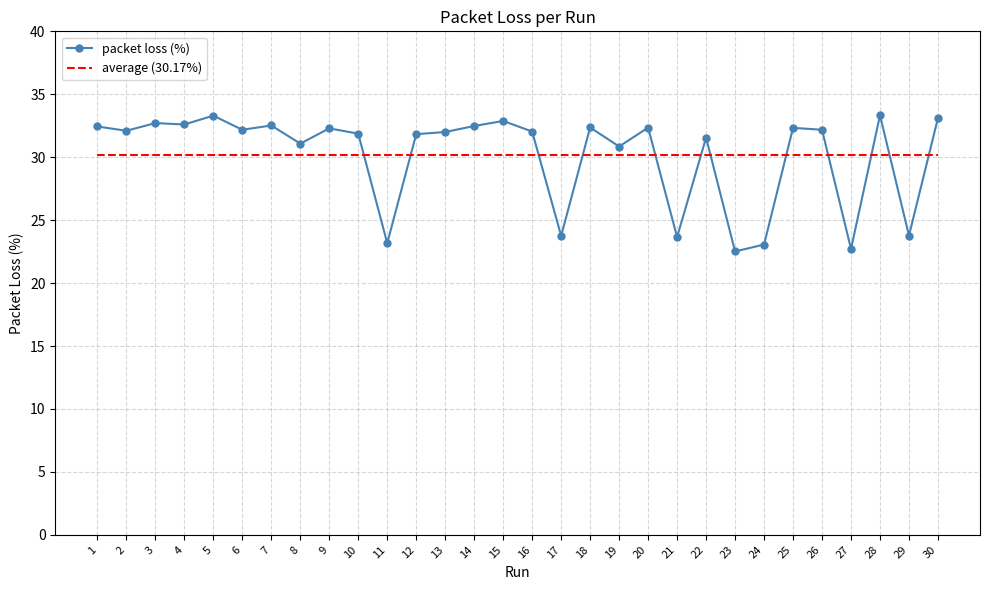

What is the sum of the average (30.17%) values at 4 and 2?

60.3